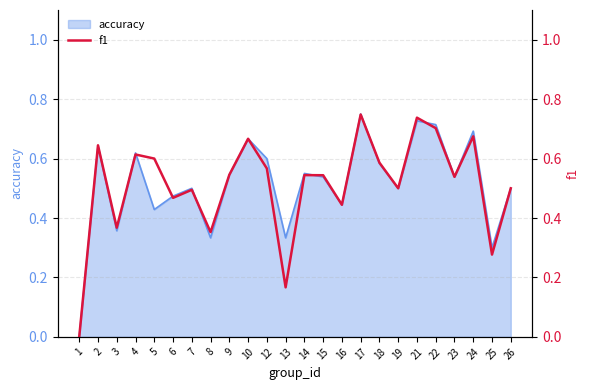

How many values are between 0 and 1?

24